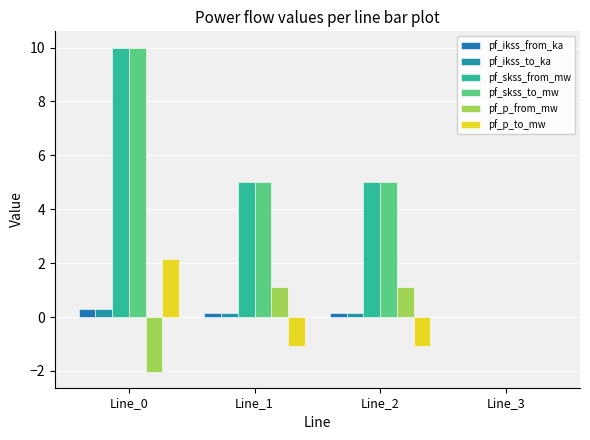

The value of pf_ikss_from_ka at Line_3 is 0.0. True or false?

True